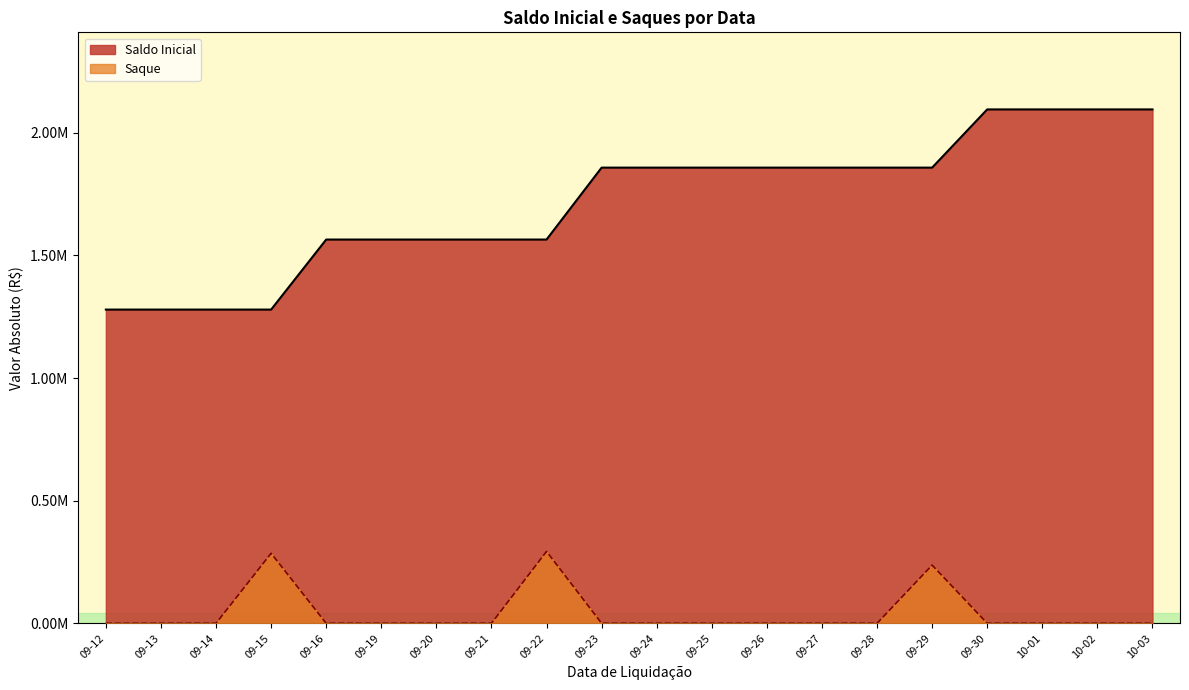

How many lines are shown in the chart?

2